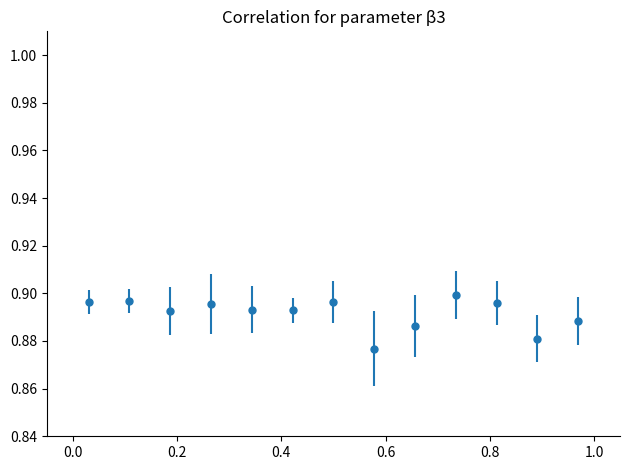

True or false: there are more than 1 points higher than both neighbors.

True